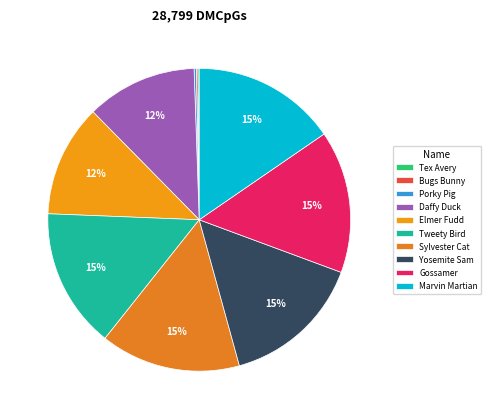

How many segments does this pie chart have?

10